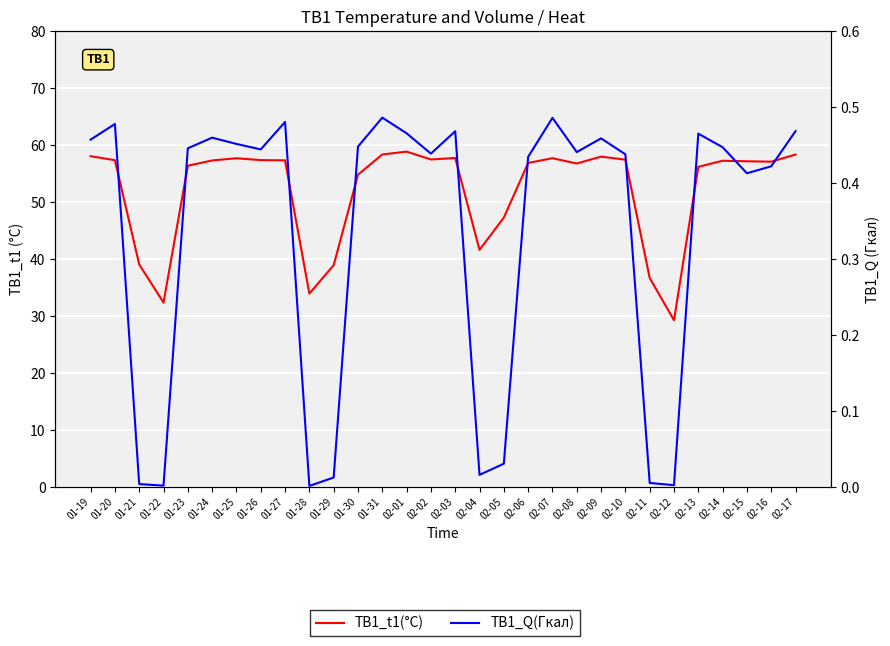

What is the label of the 21st point from the right?

01-28